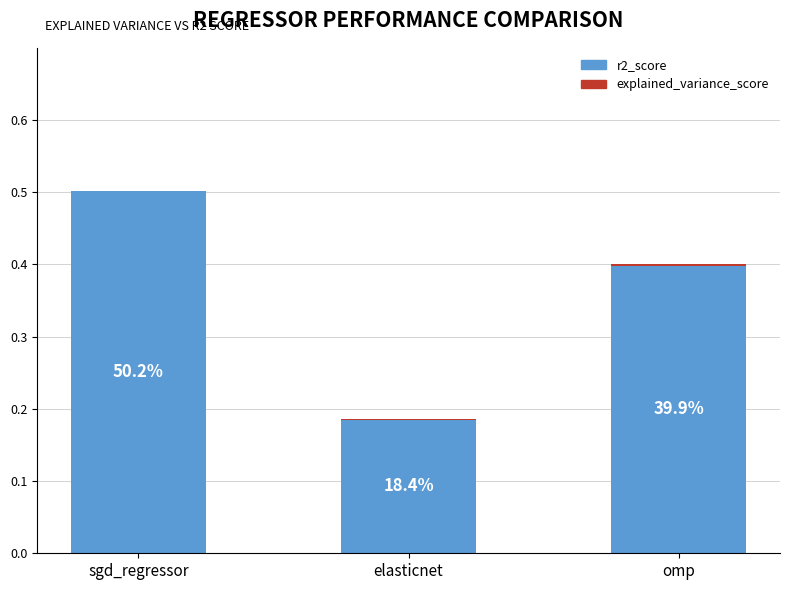

What is the difference between the maximum and minimum values in the r2_score series?

0.3